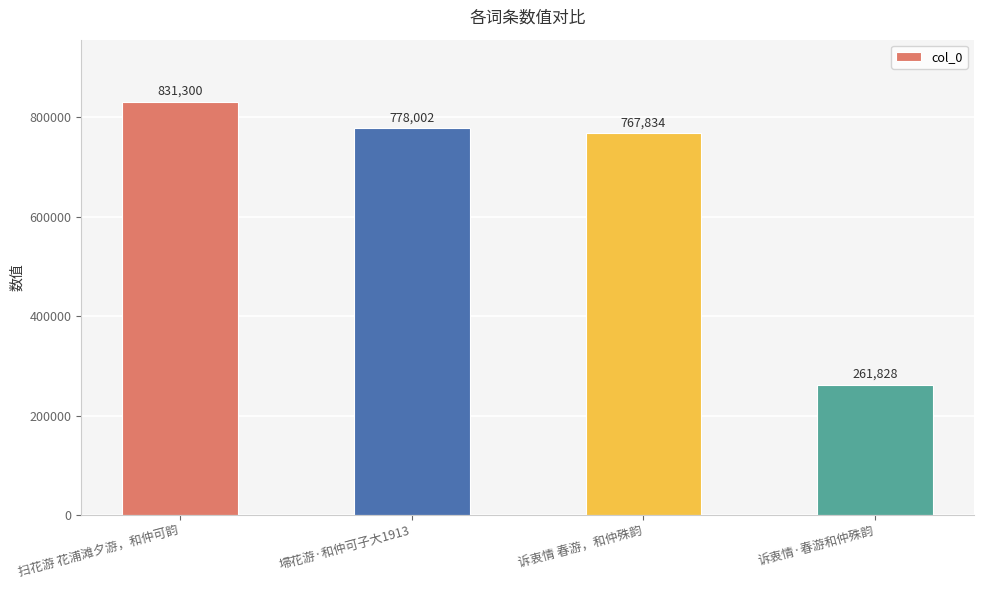

Are the bars grouped side by side (vs. stacked)?

No